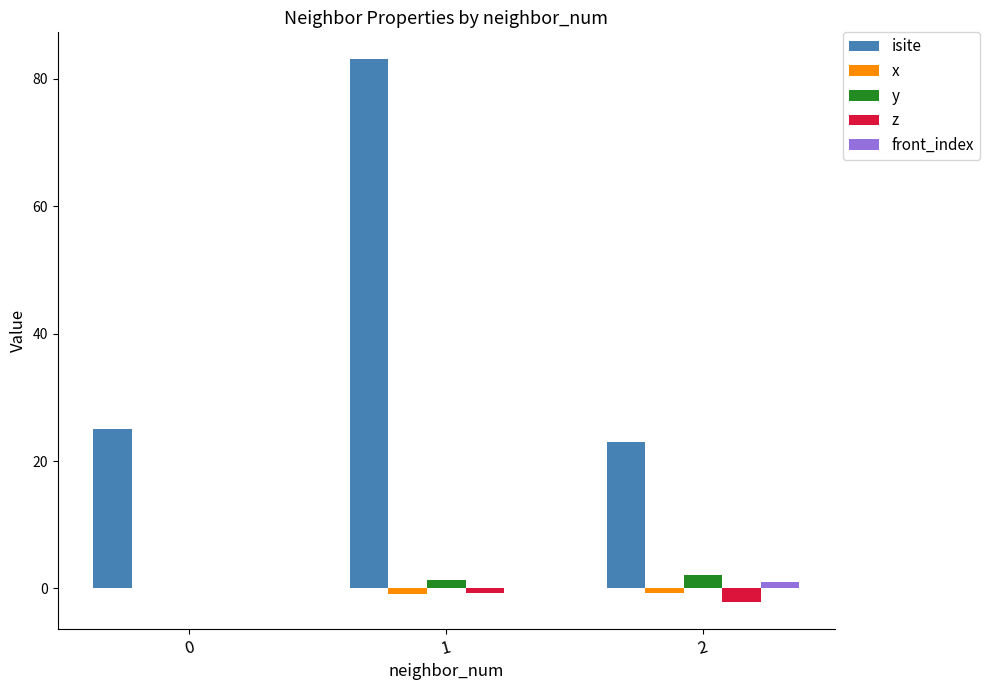

Which series has the largest total across all categories?

isite